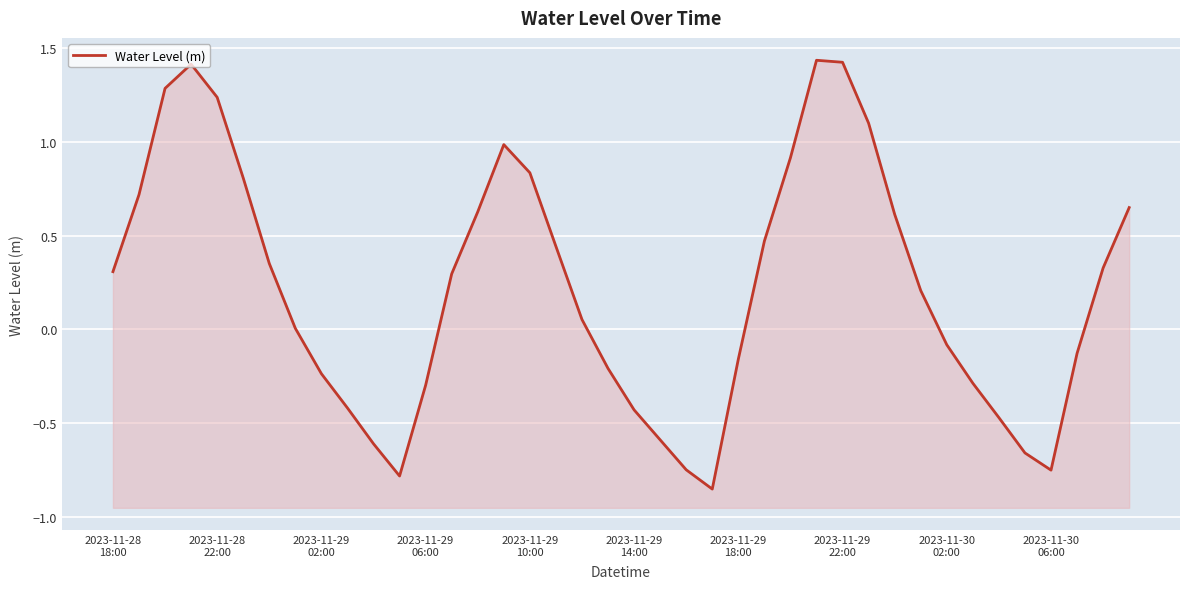

How many points are higher than both their immediate neighbors (excluding endpoints)?

3